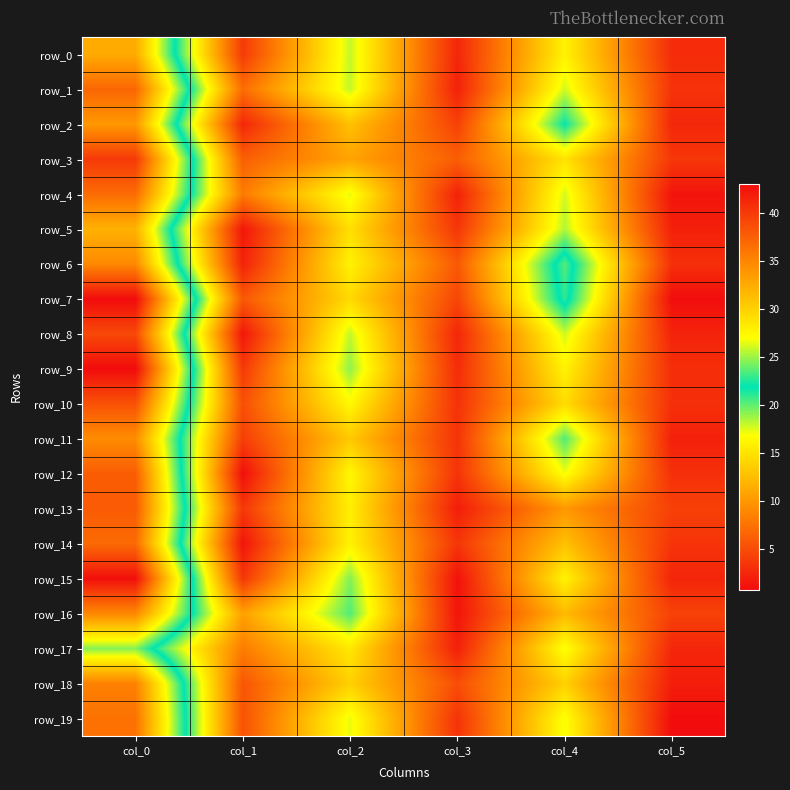

At which category does the chart reach its minimum across all series?

col_5